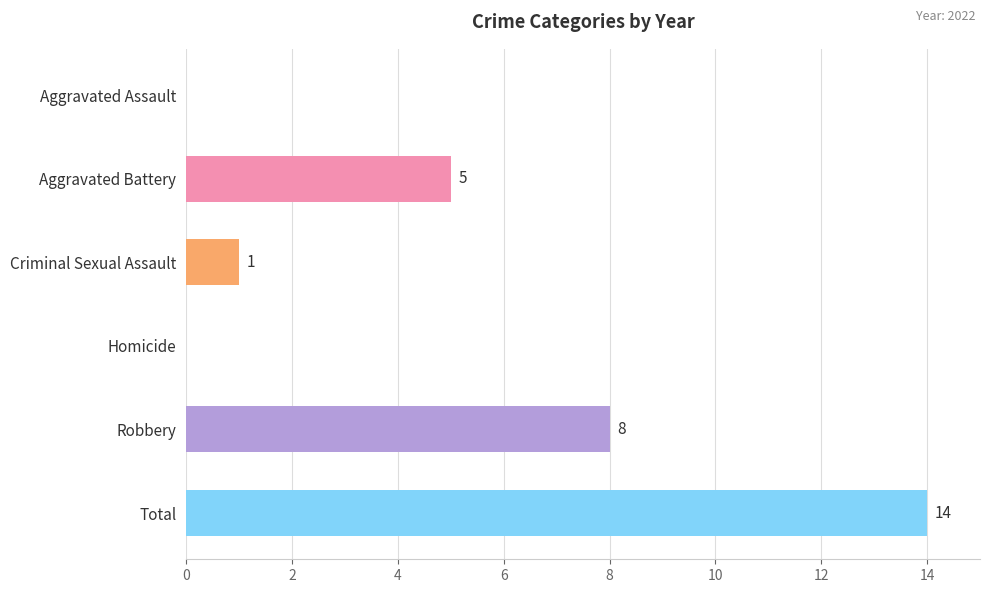

What is the approximate value at Robbery, to the nearest 5?

10